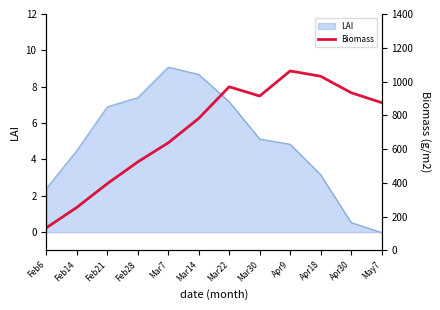

The chart shows a value of 375.2 at Feb14. True or false?

False